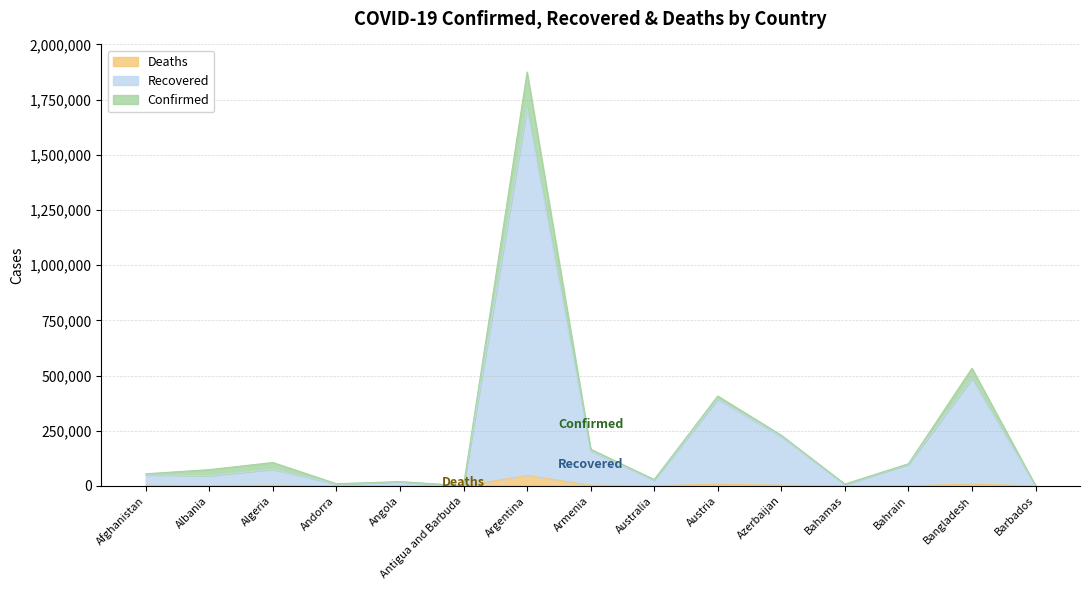

True or false: Recovered and Deaths cross at least once.

False